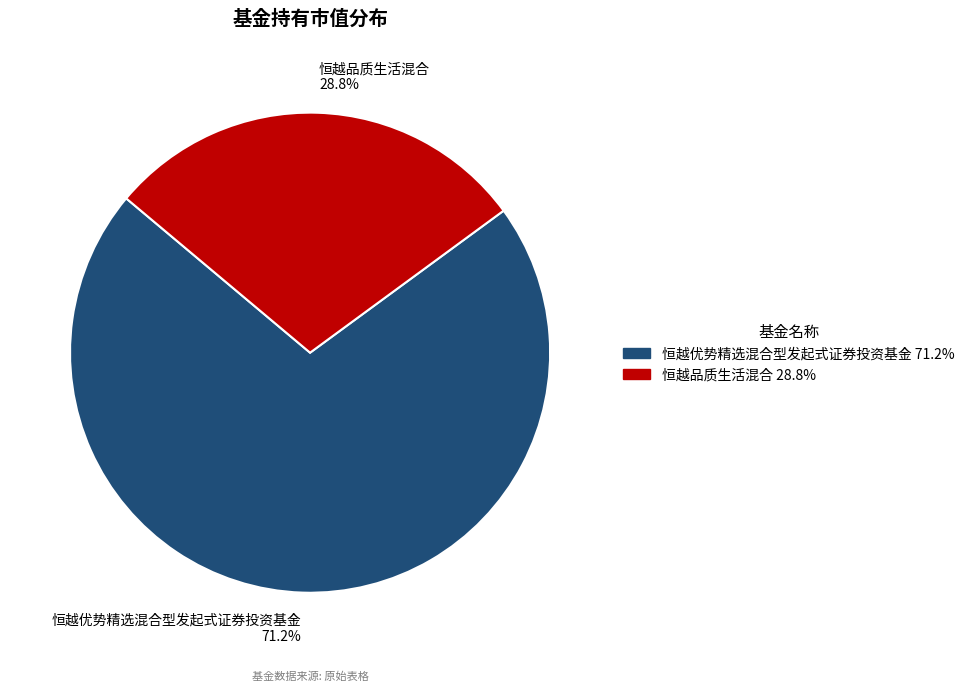

What is the smallest slice in the pie chart?

恒越品质生活混合